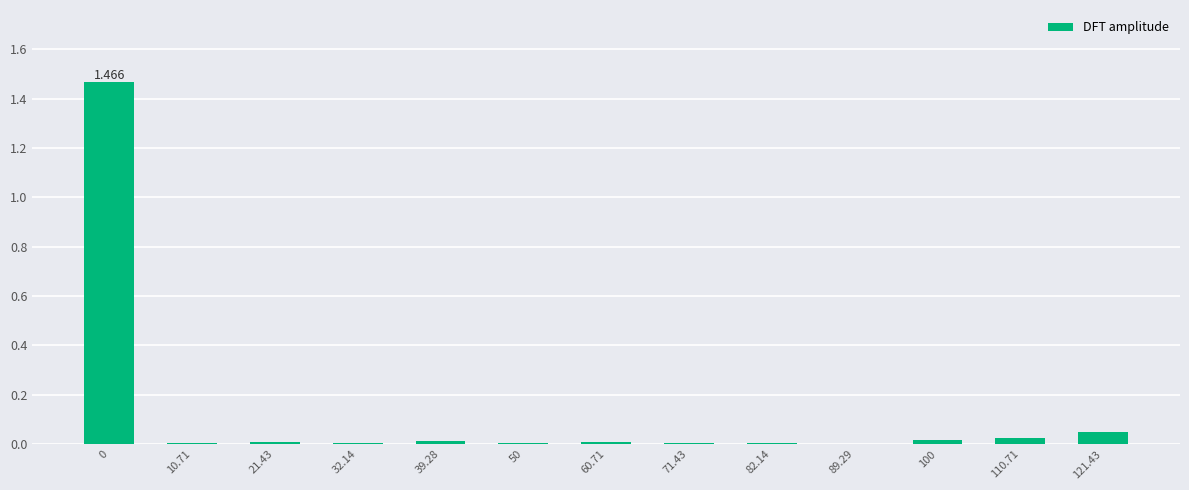

Which has a higher value, 82.14 or 39.28?

39.28